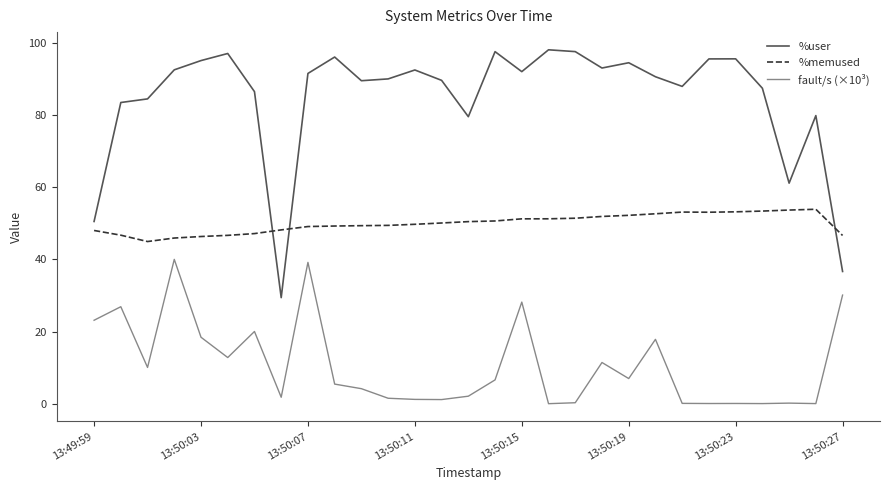

Rank the series by their maximum value, from highest to lowest.

%user, %memused, fault/s (×10³)